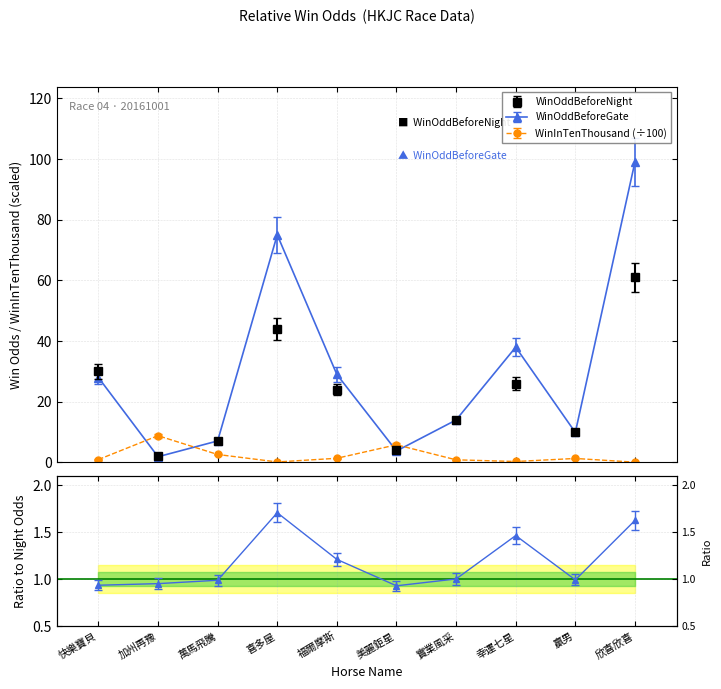

At which category is the sum across all series the highest?

欣喜欣喜